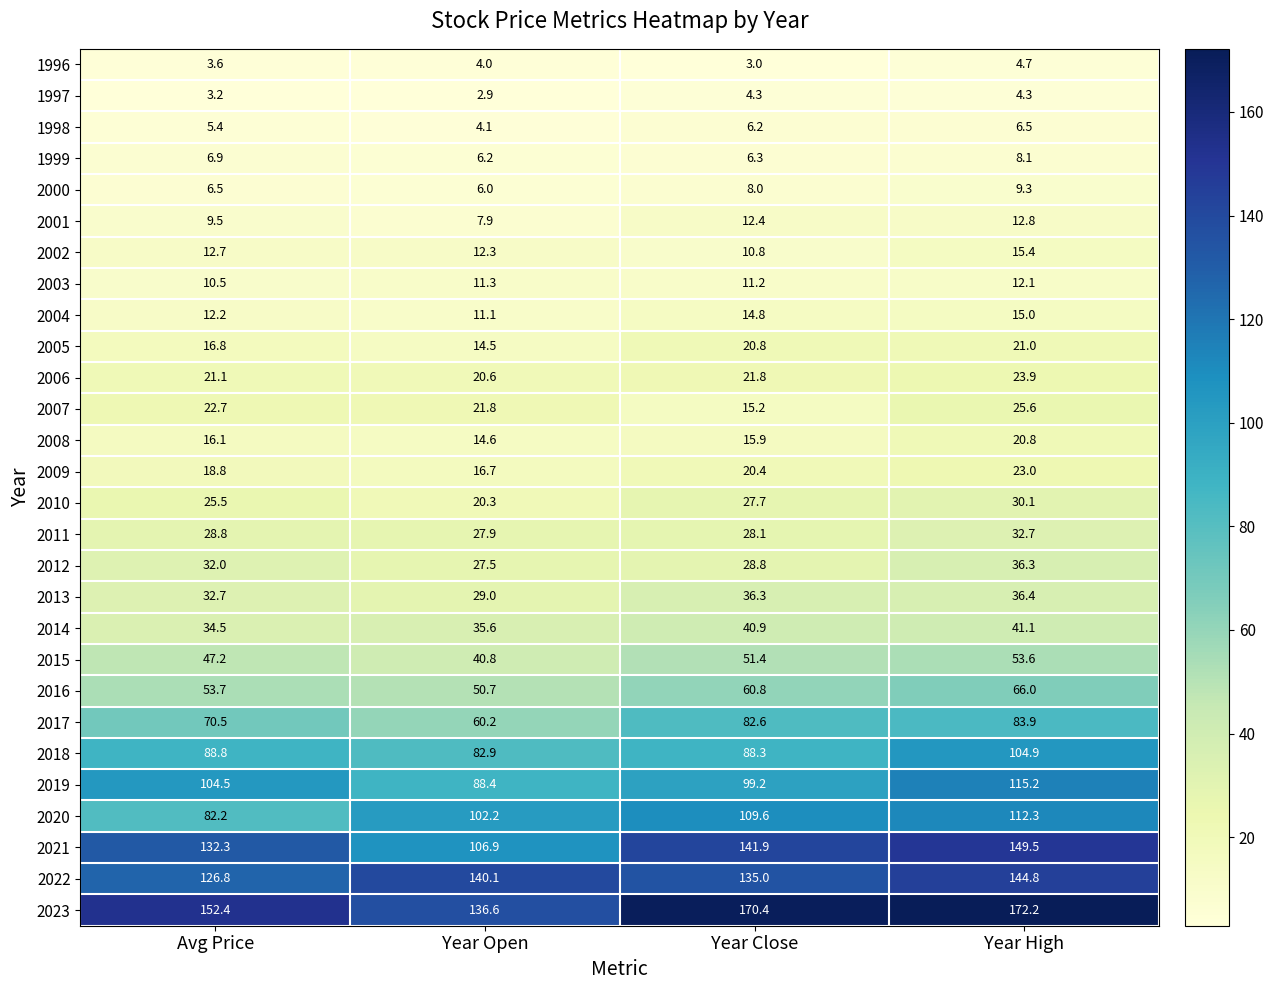

The 2017 series shows 82.6 at Year Close. True or false?

True